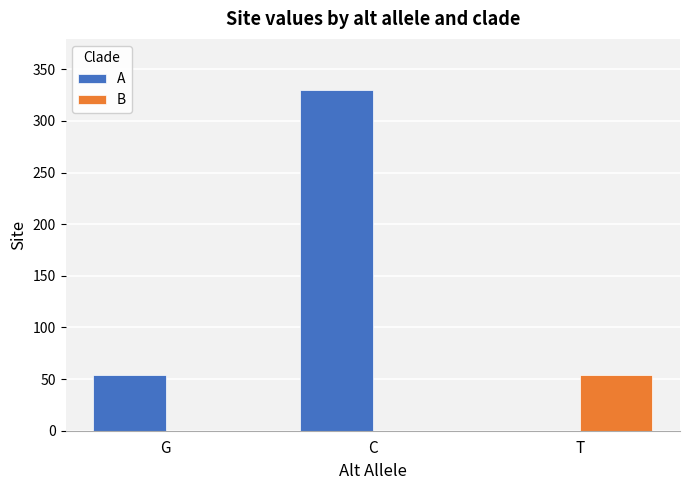

What is the sum of all B values?

54